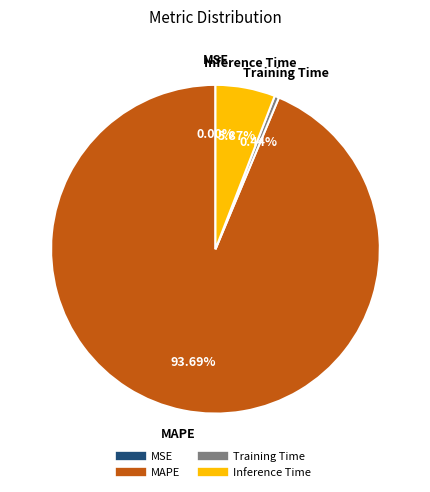

Is the sum of MAPE and Training Time greater than half?

Yes